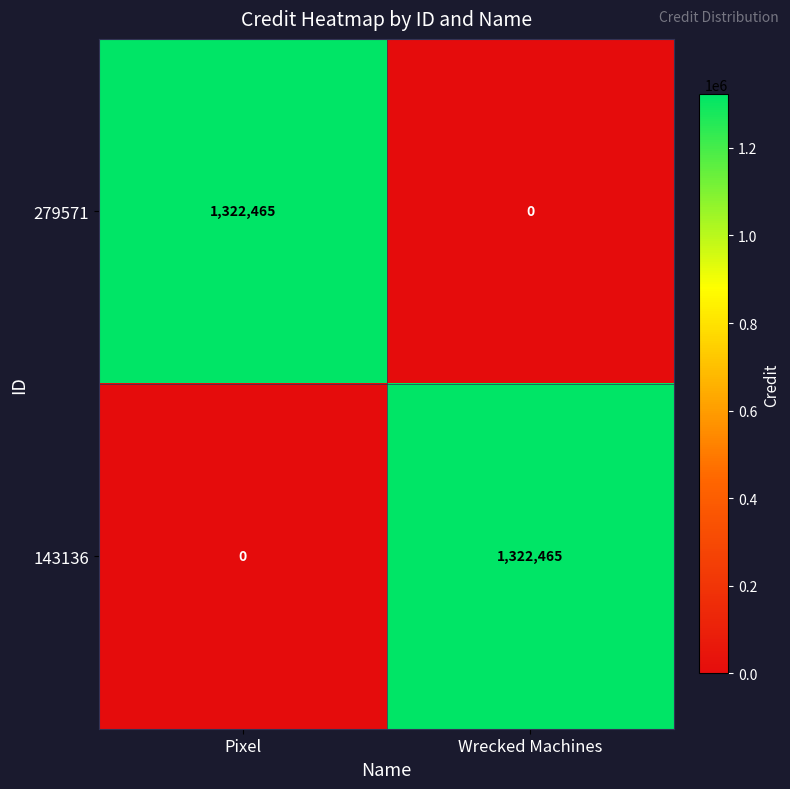

At Wrecked Machines, list the series in order from largest to smallest.

143136, 279571